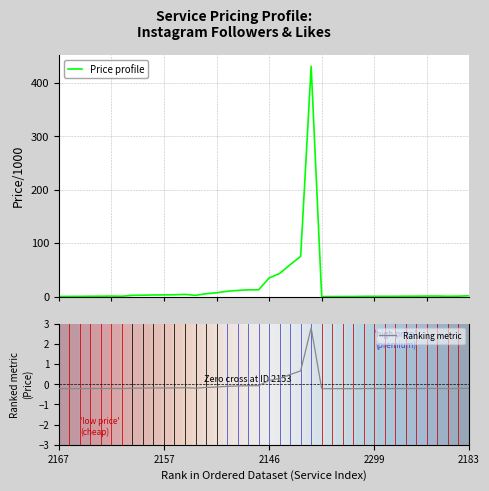

How many data points in Price profile are less than 1?

18